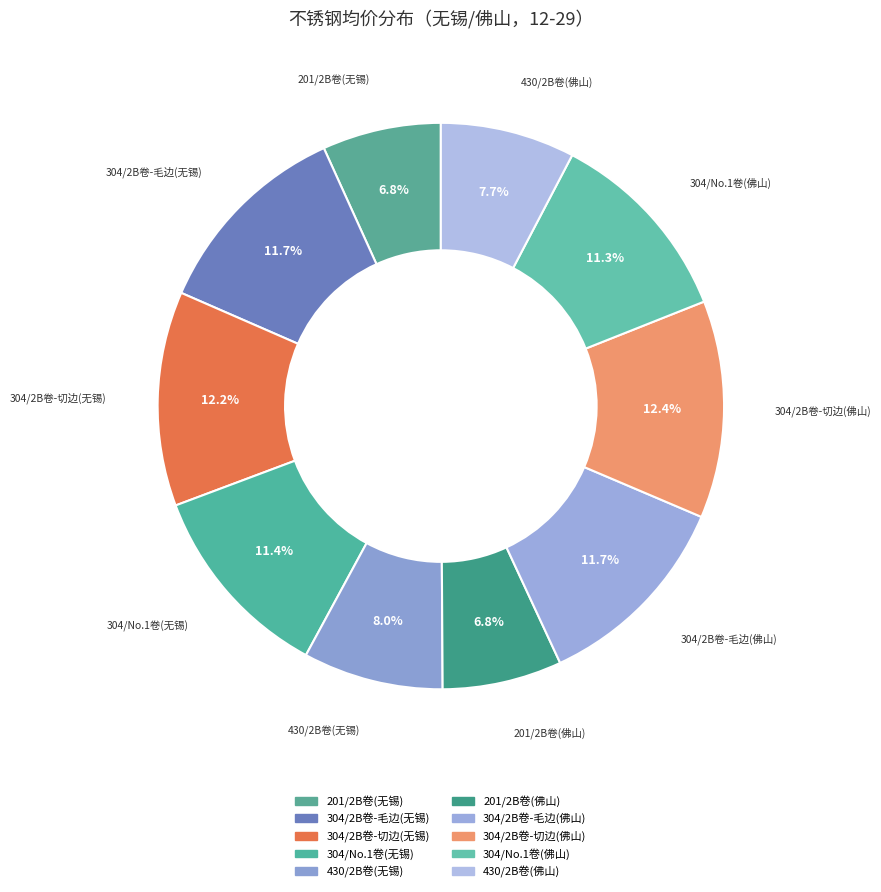

How many slices are in this pie chart?

10